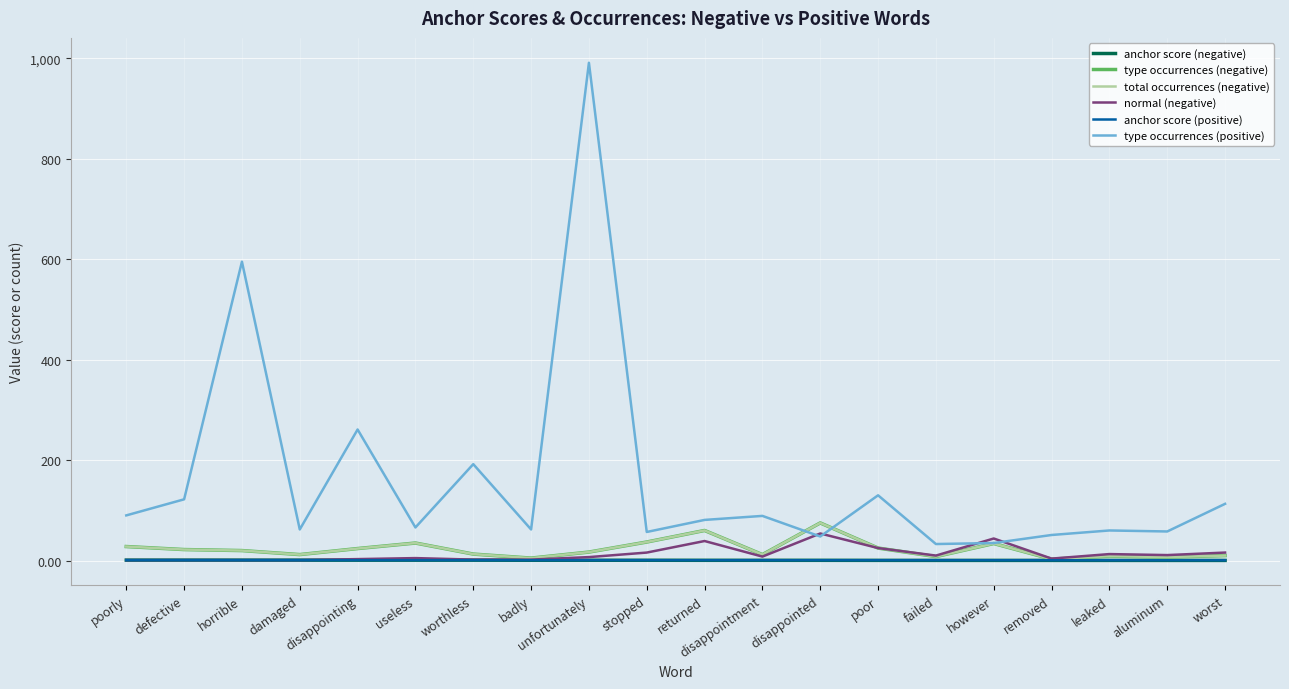

What is the label of the 19th point from the right?

defective